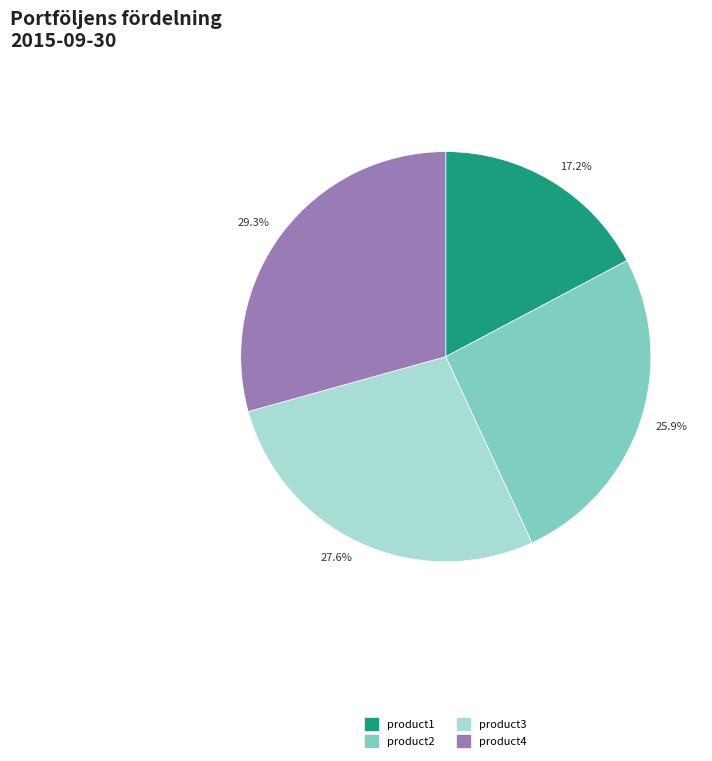

Approximately how many times larger is the value at 17.2% compared to 25.9%?

0.7